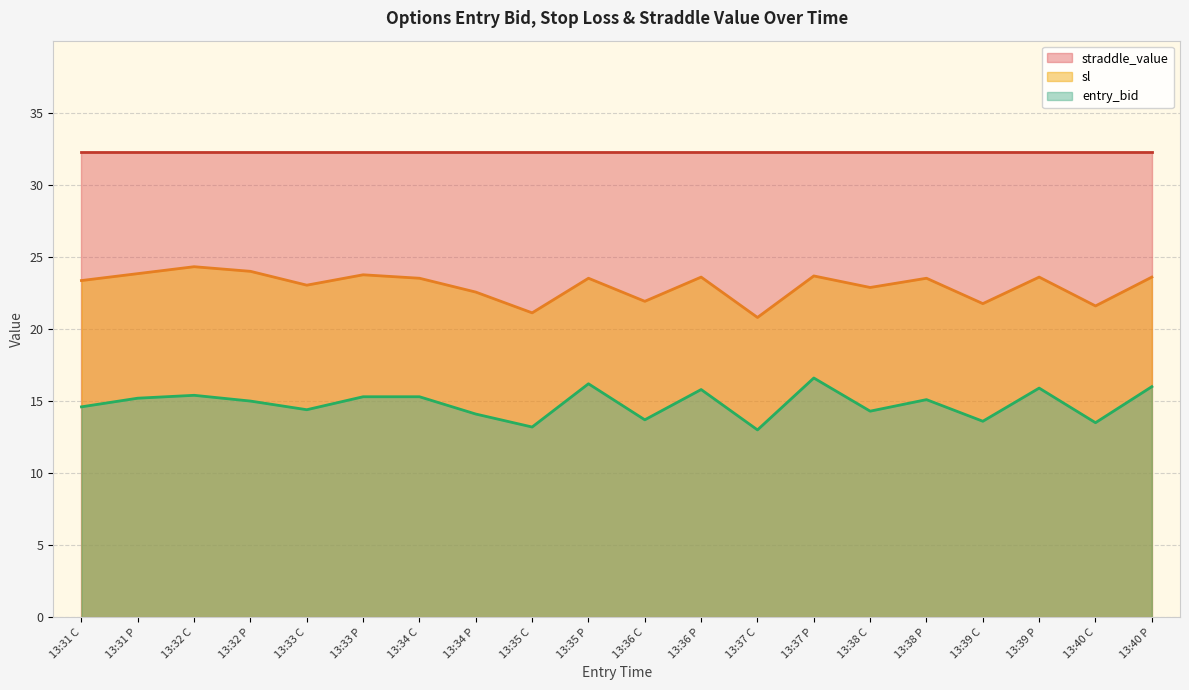

What are all the series names shown in the legend?

straddle_value, sl, entry_bid